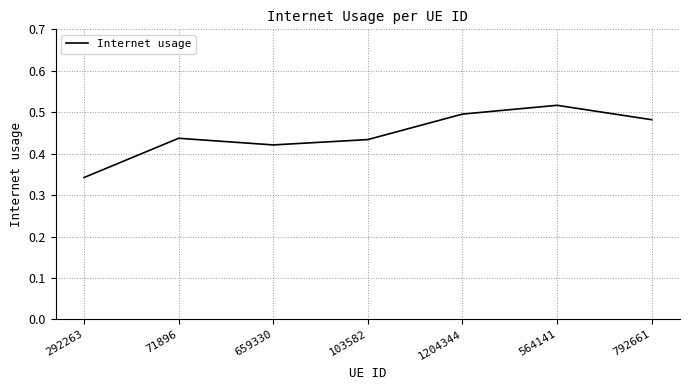

What is the sum of all values?

3.1